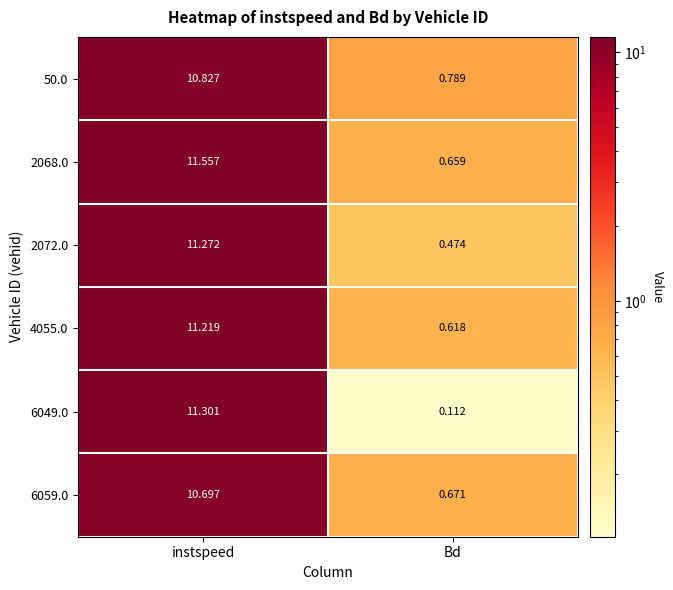

At which label does 50.0 first exceed 10?

instspeed